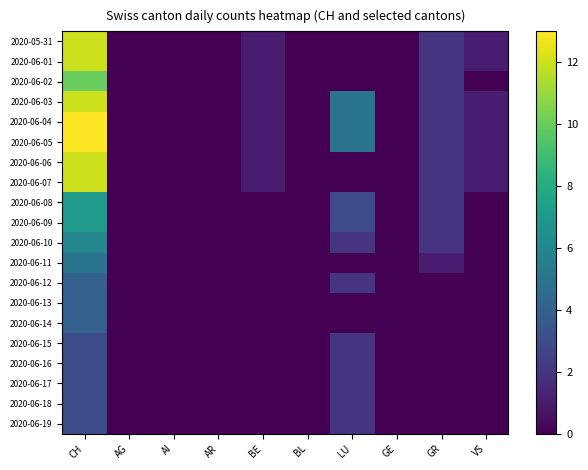

The value of 2020-06-06 at AR is 0. True or false?

True